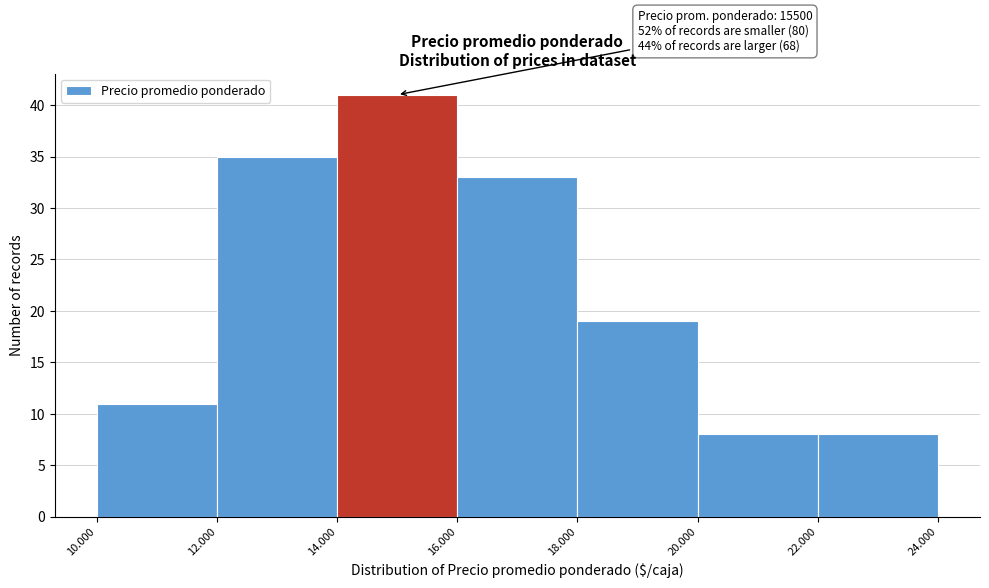

Reading left to right, list all the values displayed in this chart.

11	35	41	33	19	8	8